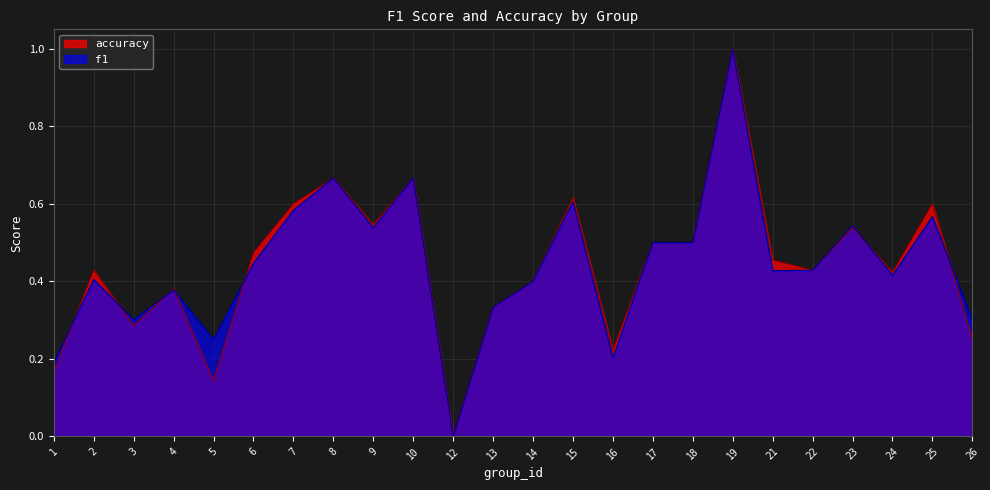

What is the value of the f1 point at the 12th from the left?

0.3